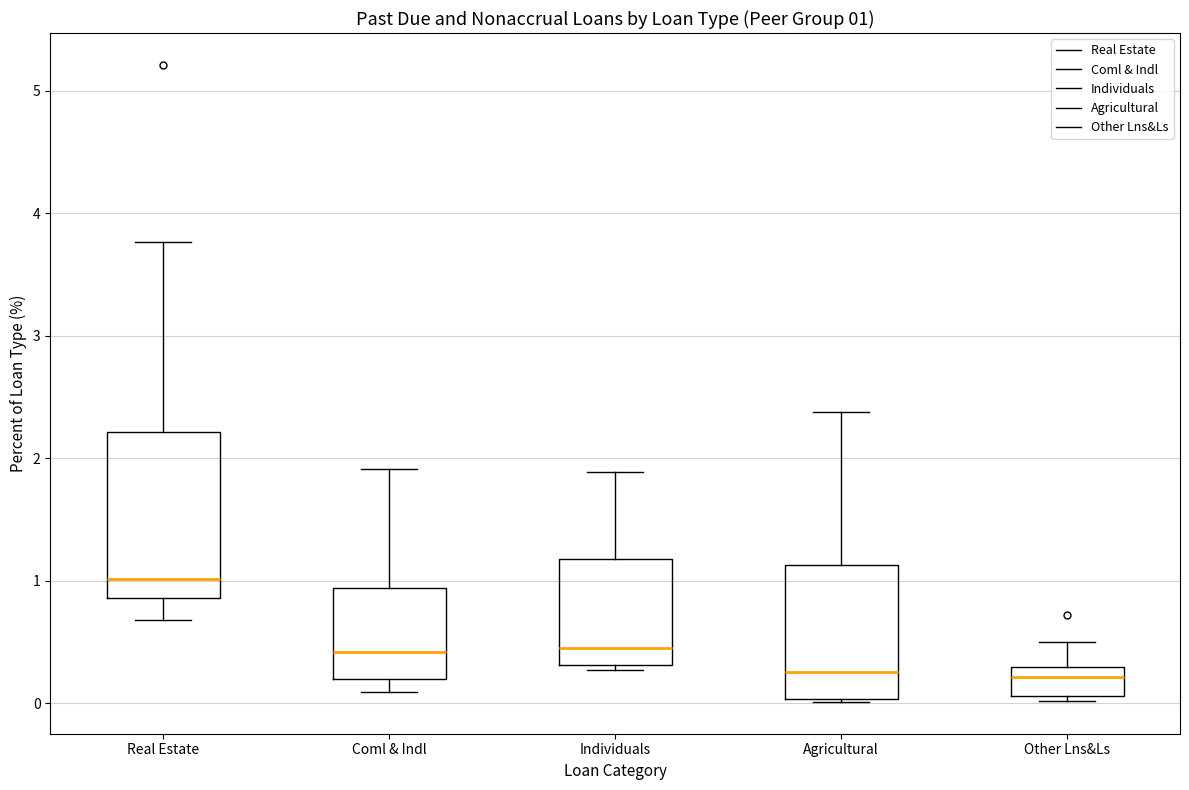

Which box is the tallest, from its lower edge to its upper edge?

Real Estate